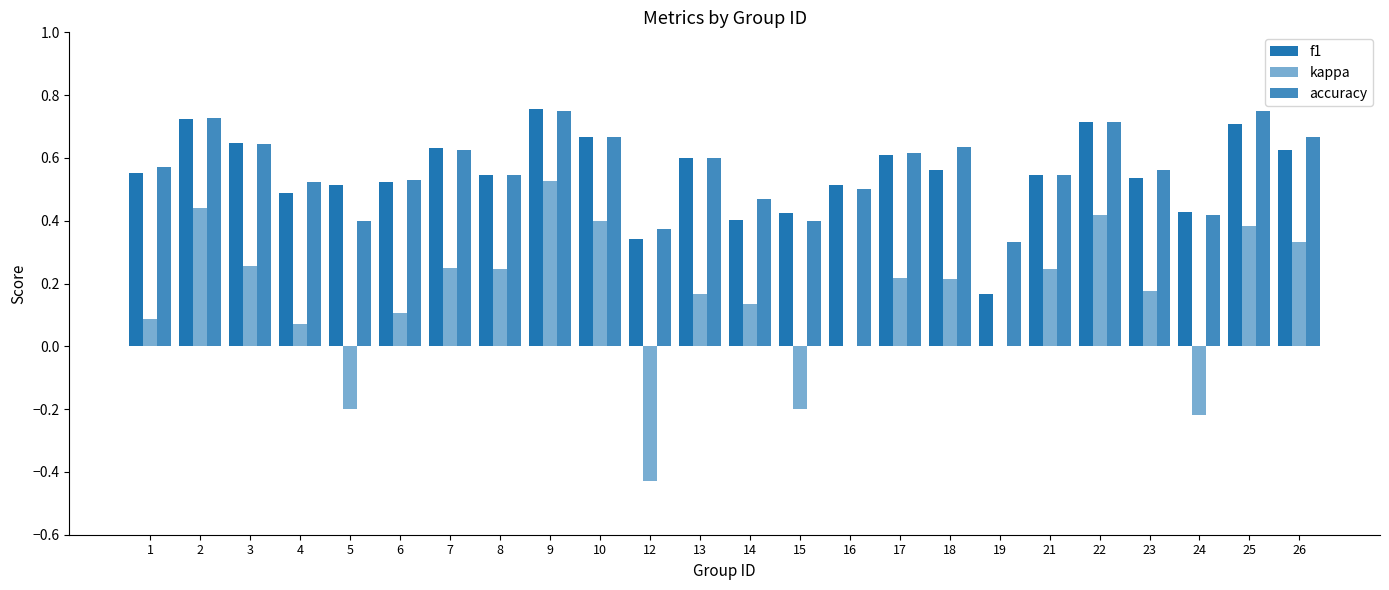

Does the chart contain stacked bars?

No